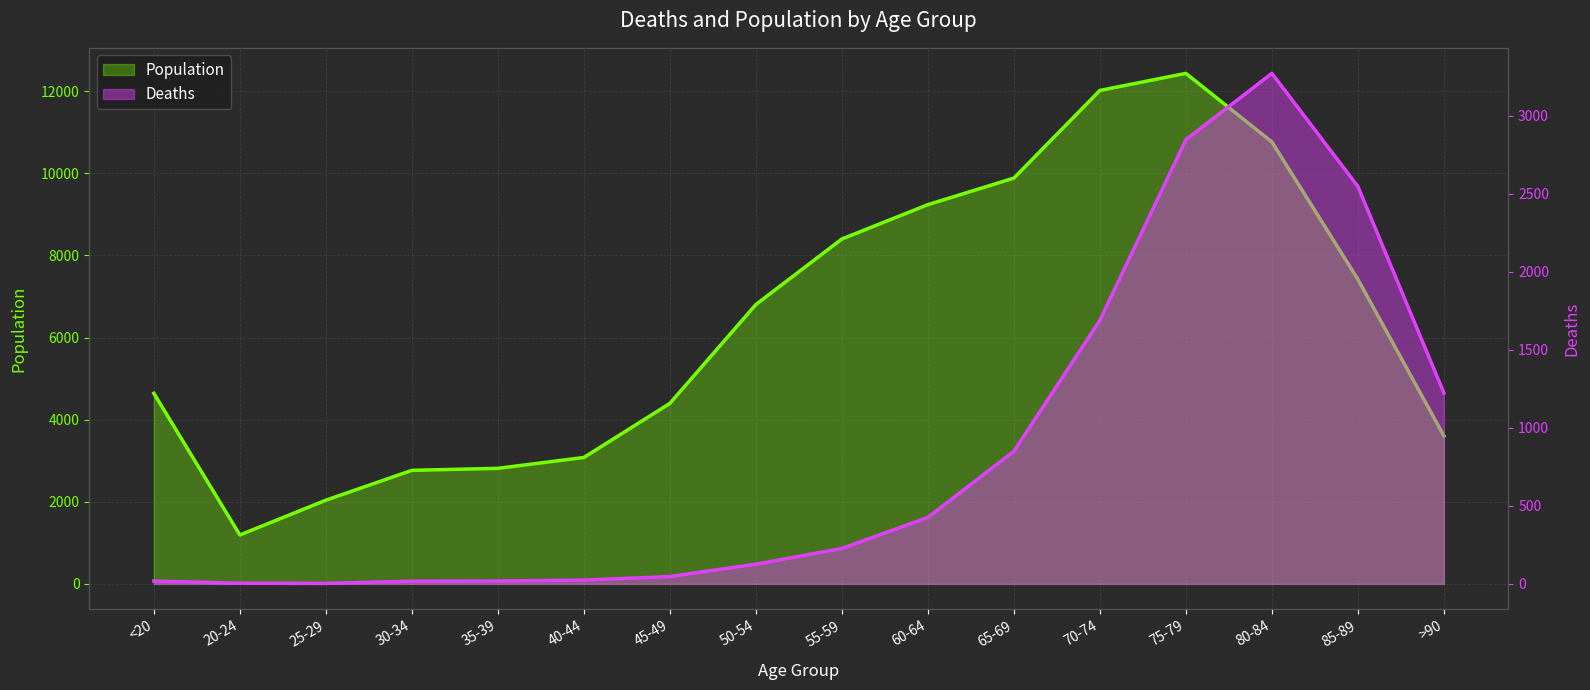

Which series has the largest total across all categories?

Population